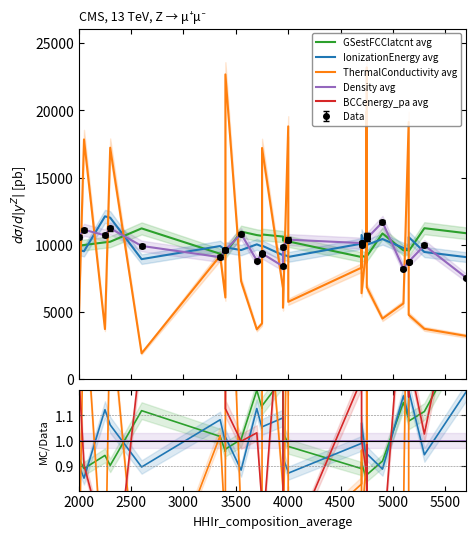

Does the chart have visible grid lines?

No